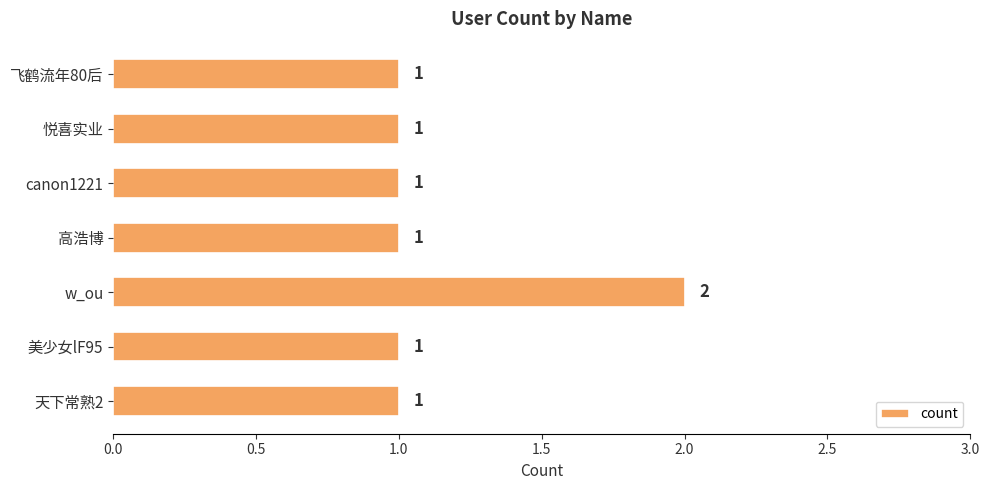

What is the sum of all values?

8